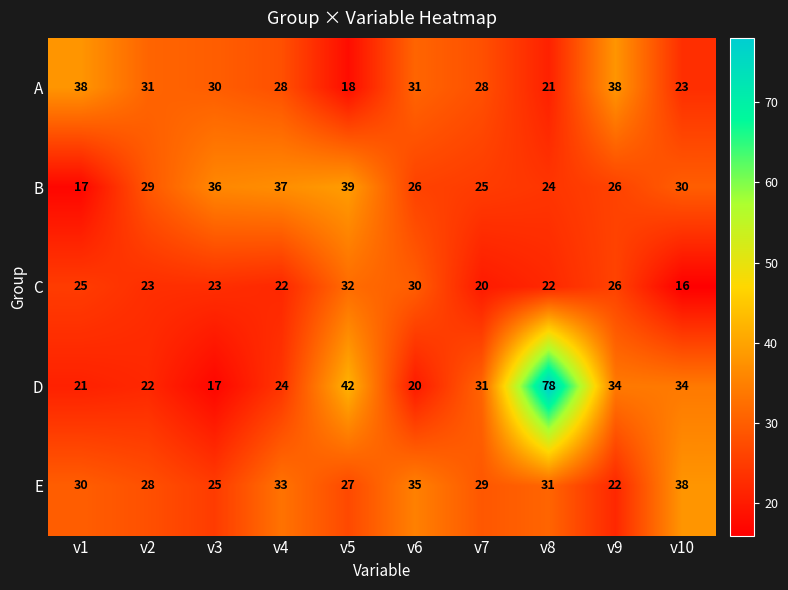

Which series has the largest total across all categories?

D